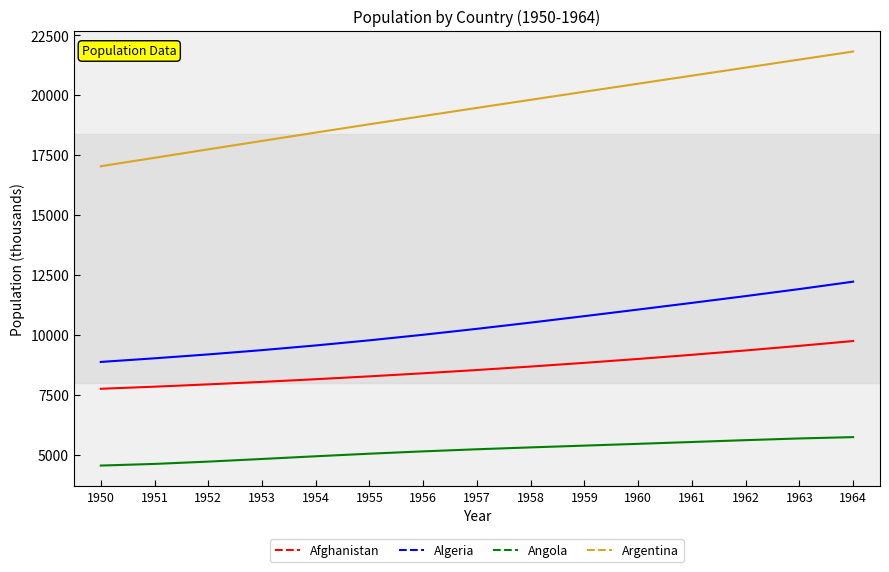

At how many categories does at least one series exceed 18954?

9